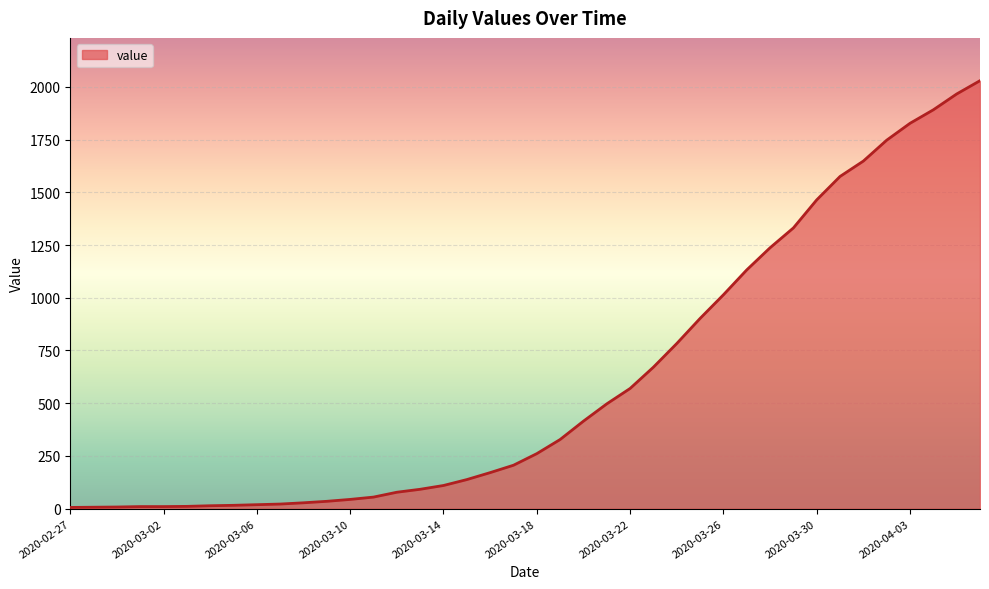

What is the difference between the second highest and minimum values?

1960